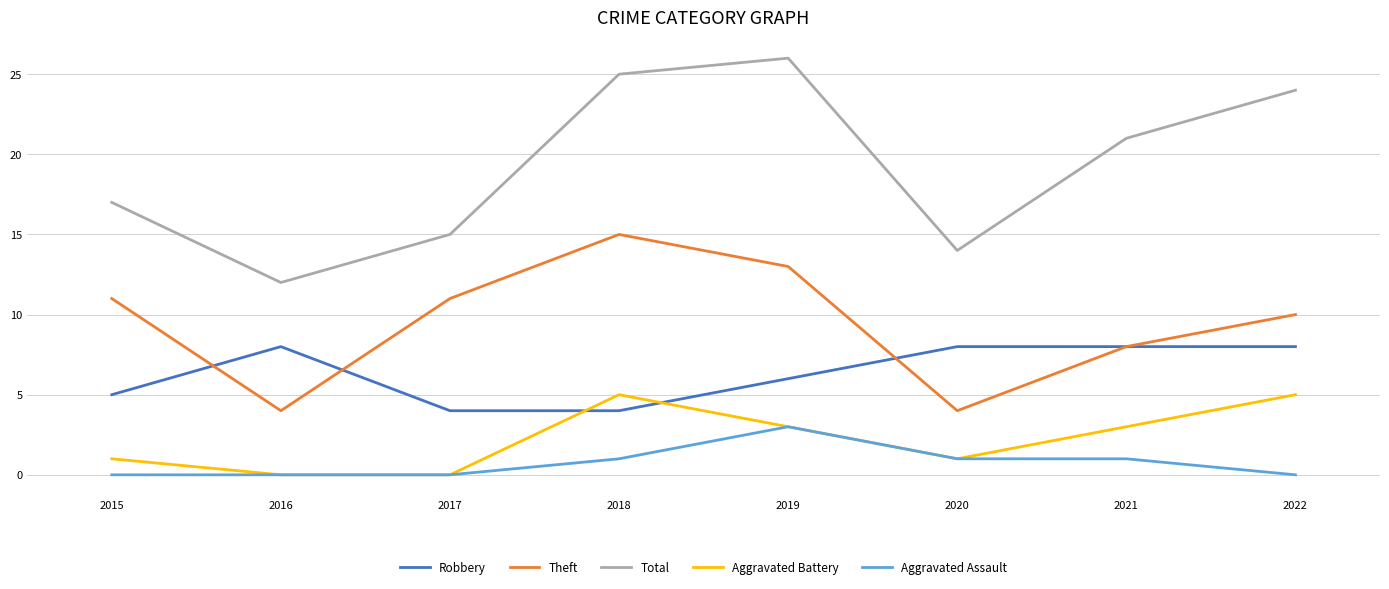

What is the sum of all Robbery values?

51